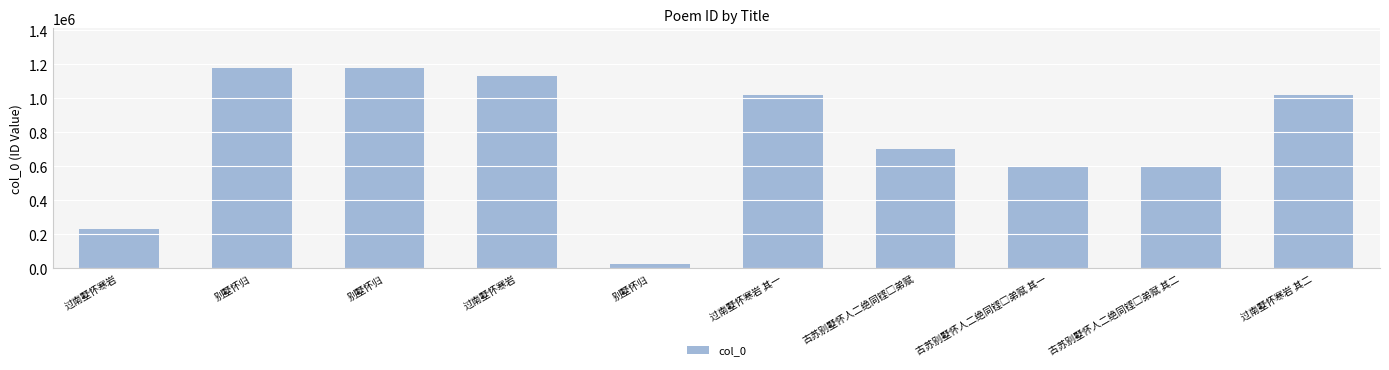

Does the chart contain stacked bars?

No